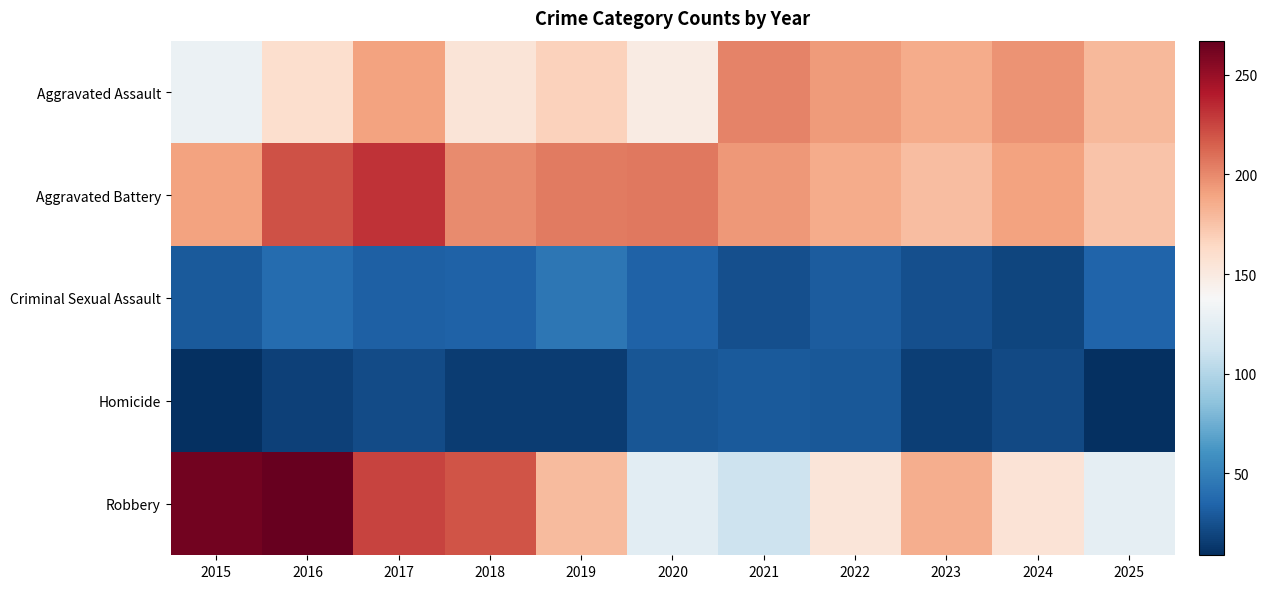

List the series in order of their peak value, highest first.

Robbery, Aggravated Battery, Aggravated Assault, Criminal Sexual Assault, Homicide